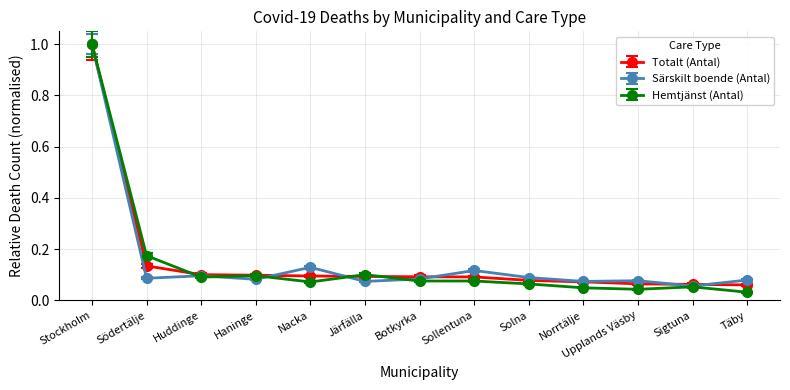

What is the label of the 3rd point from the left?

Huddinge